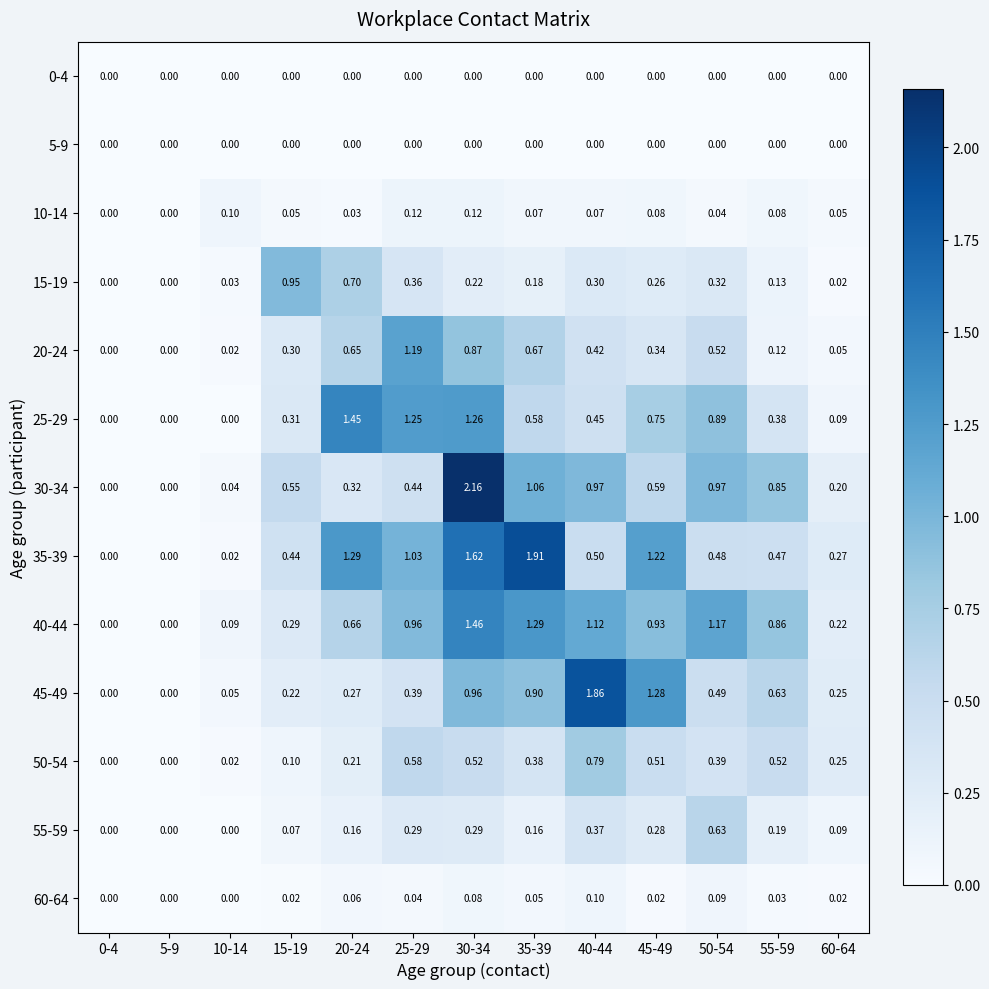

Is the value of 40-44 at 35-39 greater than the value of 20-24 at 25-29?

Yes